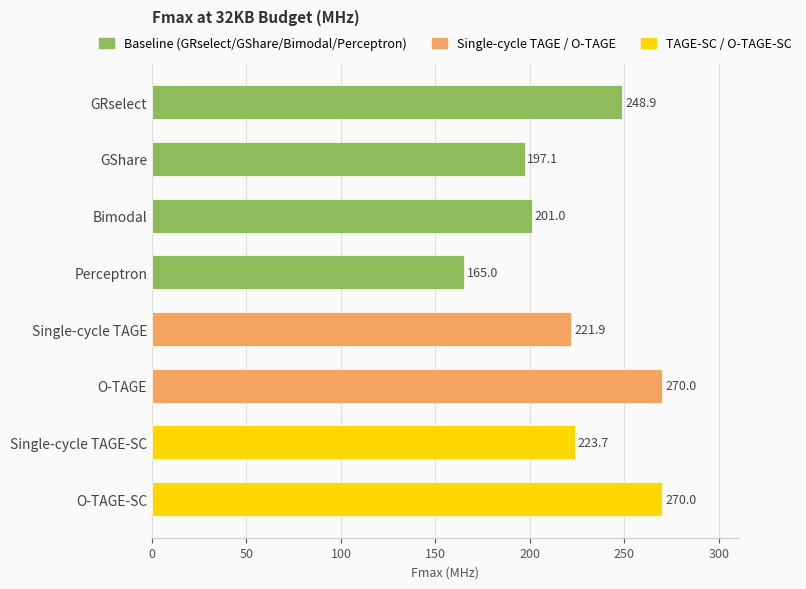

What is the difference between the maximum and minimum values?

105.0